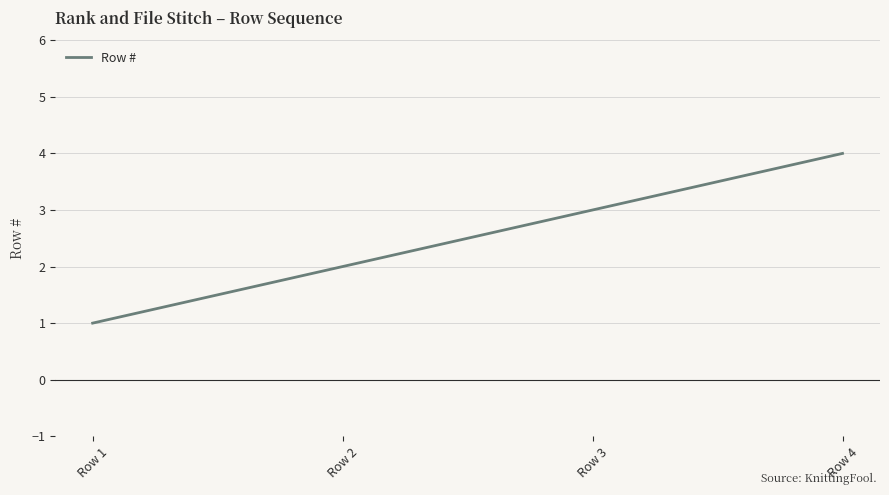

List the labels in order of value, largest first.

Row 4, Row 3, Row 2, Row 1